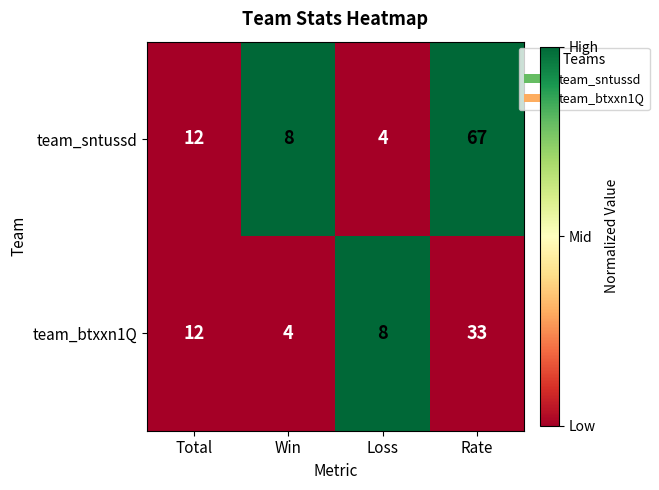

What is the spread (max minus min) of values at Rate?

34